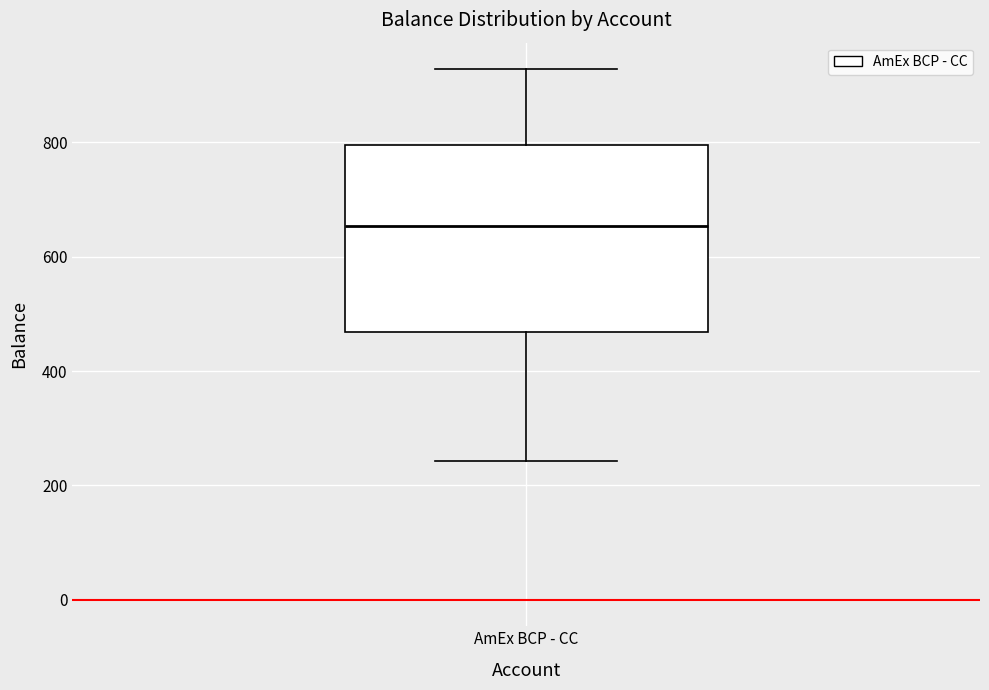

Where is the lower edge of the box for AmEx BCP - CC on the y-axis? The values are not printed on the chart, so give them approximately, as read against the axis.

460